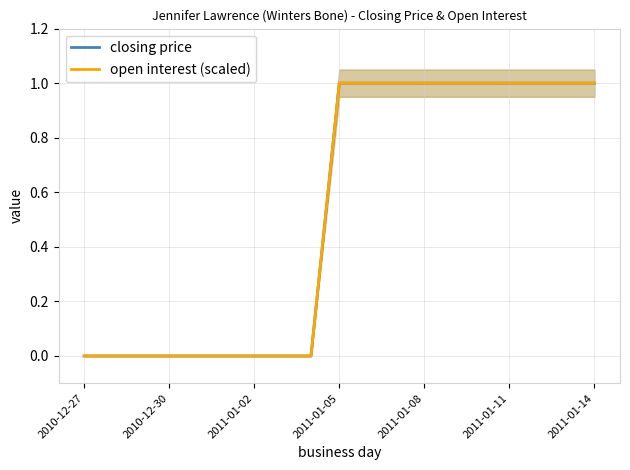

What is the difference between the second highest and minimum values in the closing price series?

1